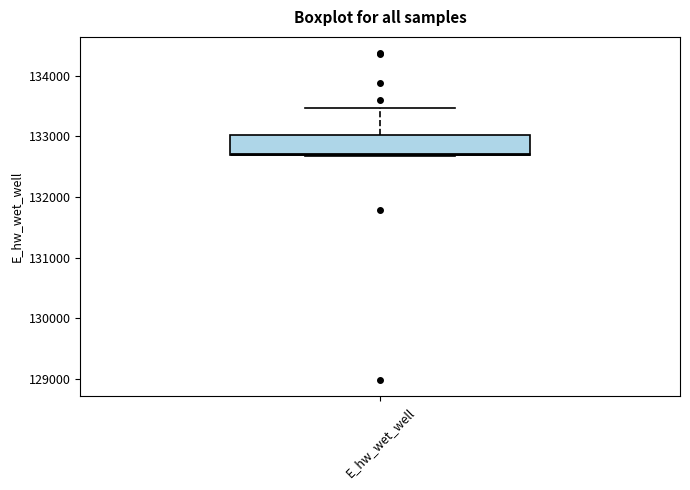

Transcribe this box plot: give where the median line is, the range the box spans, and where the two whiskers end, as read against the y-axis. The values are not printed on the chart, so give them approximately, as read against the axis.

median 132700, box 132700 to 133000, whiskers 132700 to 133500